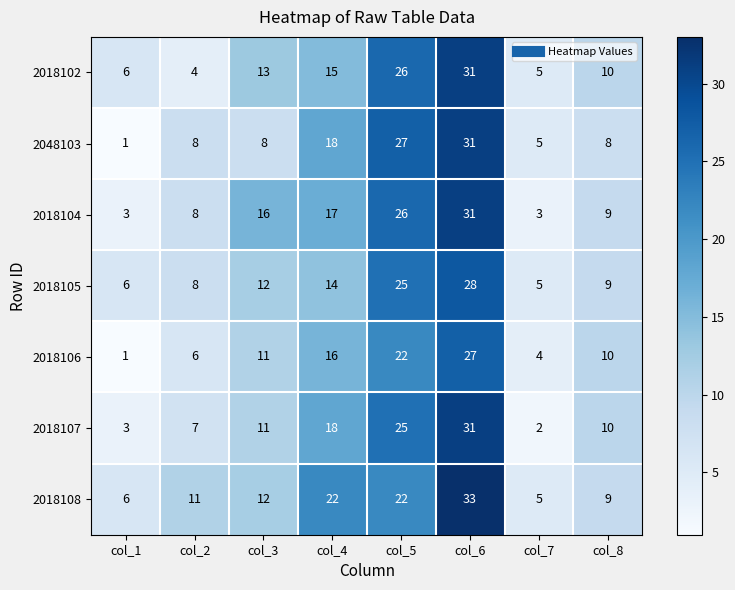

What is the difference between the maximum and minimum values in the 2018105 series?

23